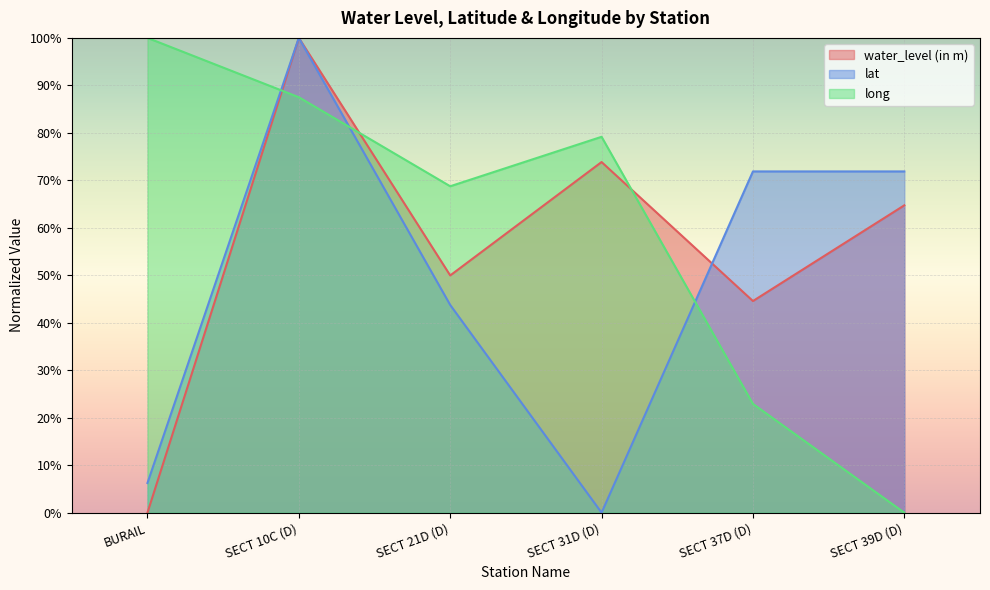

True or false: water_level (in m) and lat intersect in this chart.

True